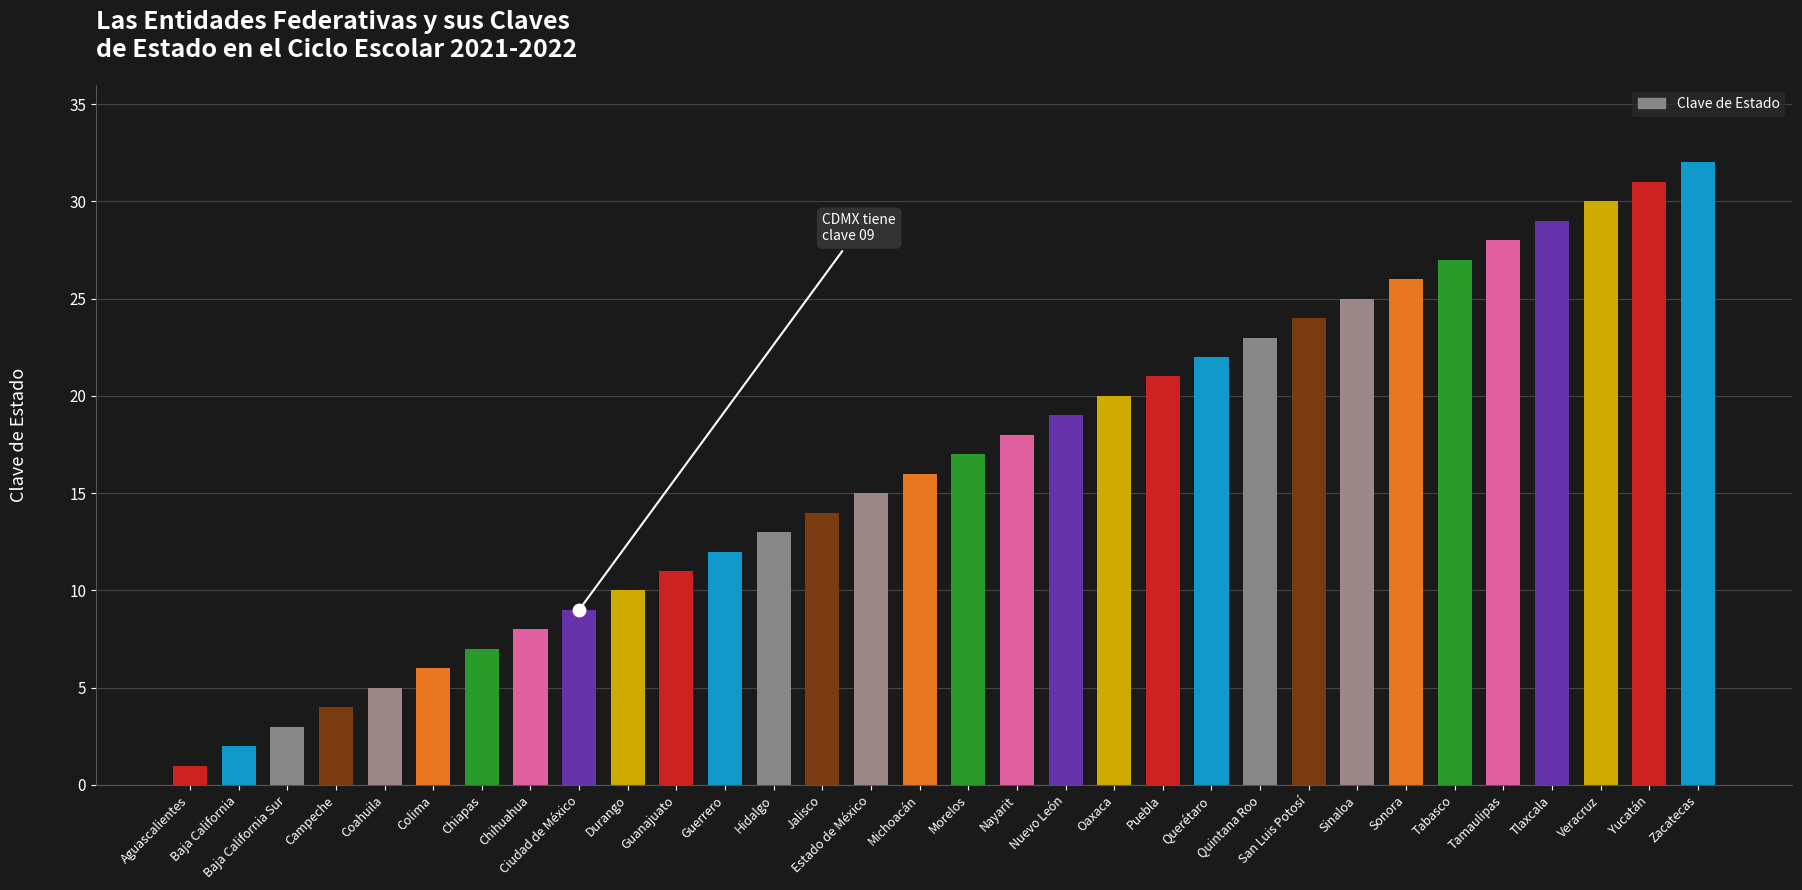

Approximately how many times larger is the value at Querétaro compared to Guanajuato?

2.0